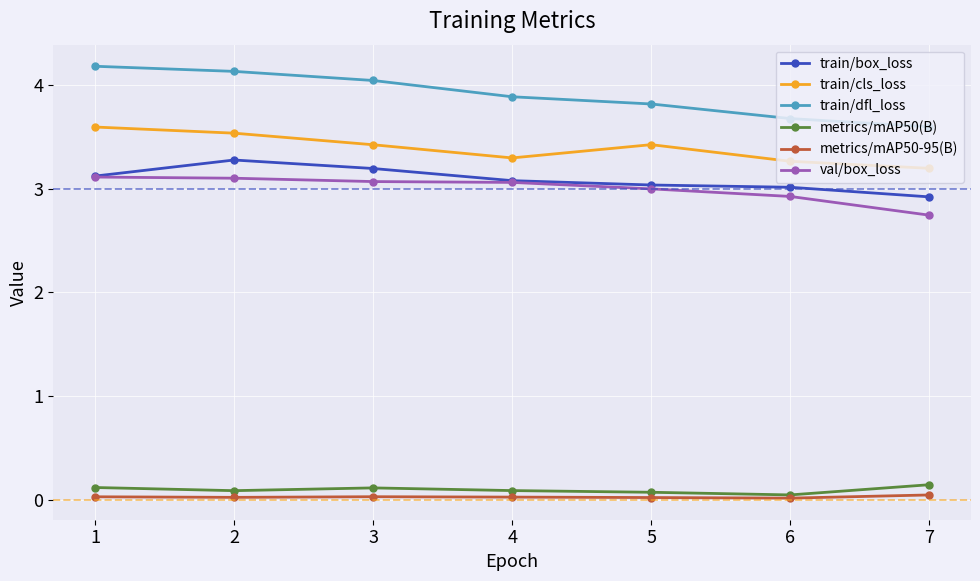

True or false: train/cls_loss and train/dfl_loss intersect in this chart.

False